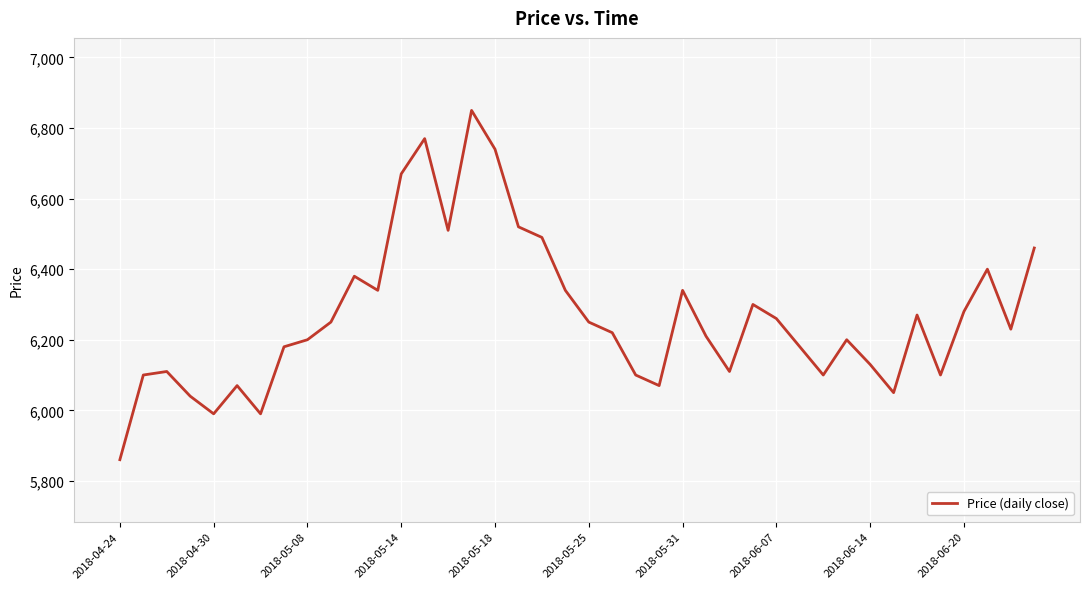

What is the difference between the maximum and minimum values?

990